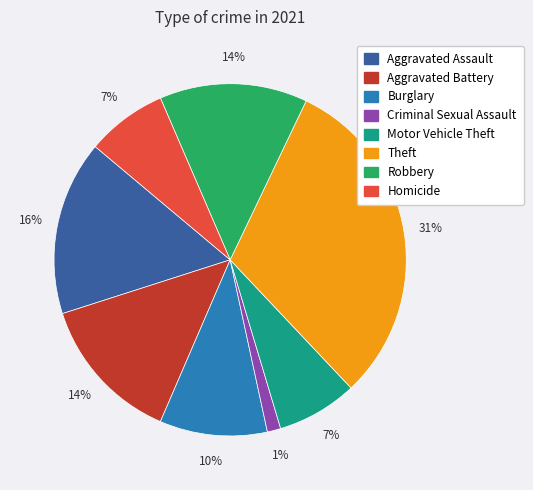

Does any single category account for the majority?

No